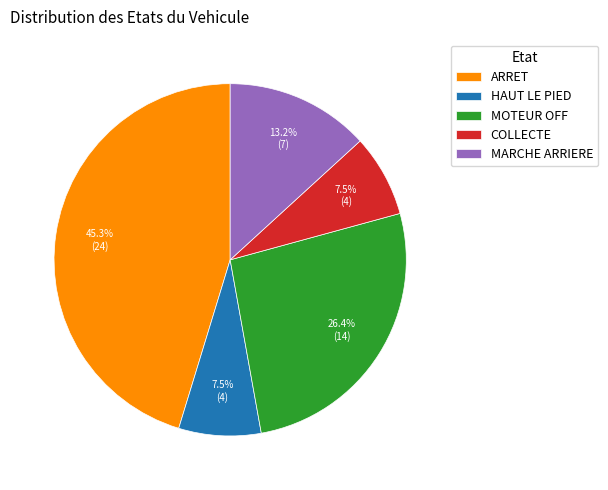

Which slice is the largest?

ARRET